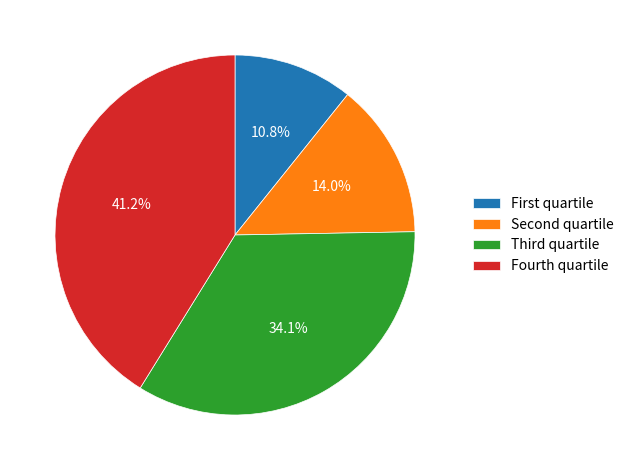

Which slice is the largest?

Fourth quartile